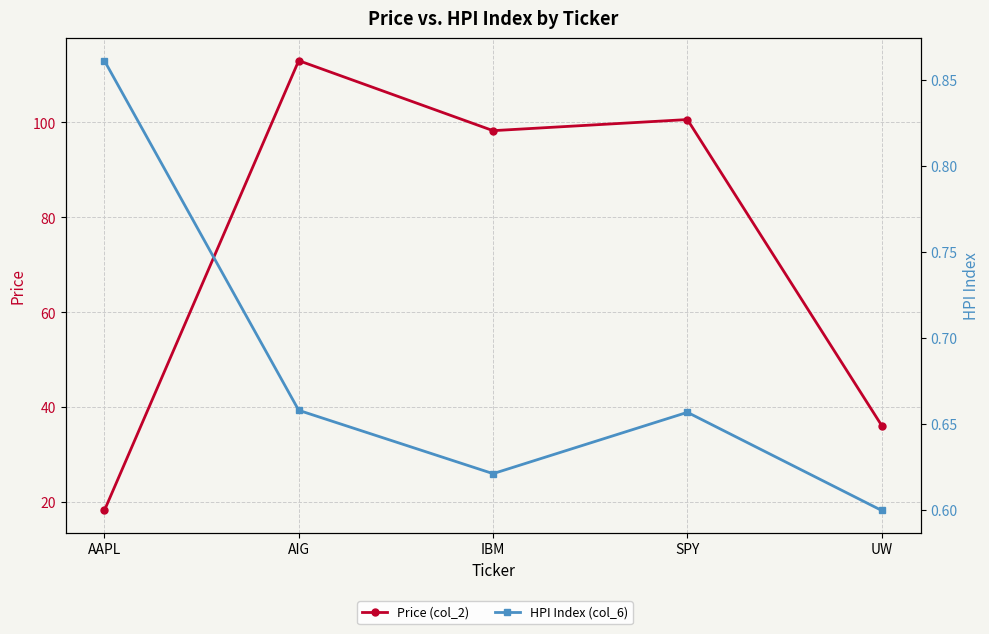

What is the sum of the HPI Index (col_6) values at AAPL and IBM?

1.5